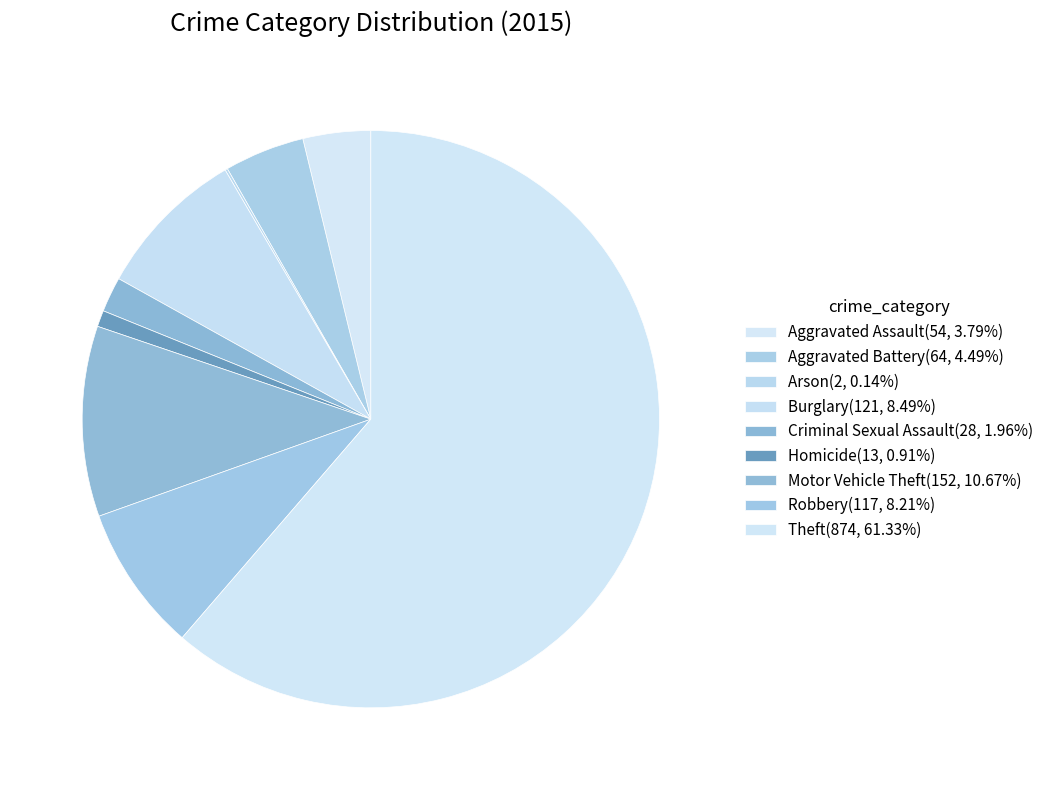

True or false: Homicide accounts for 1% of the total.

True